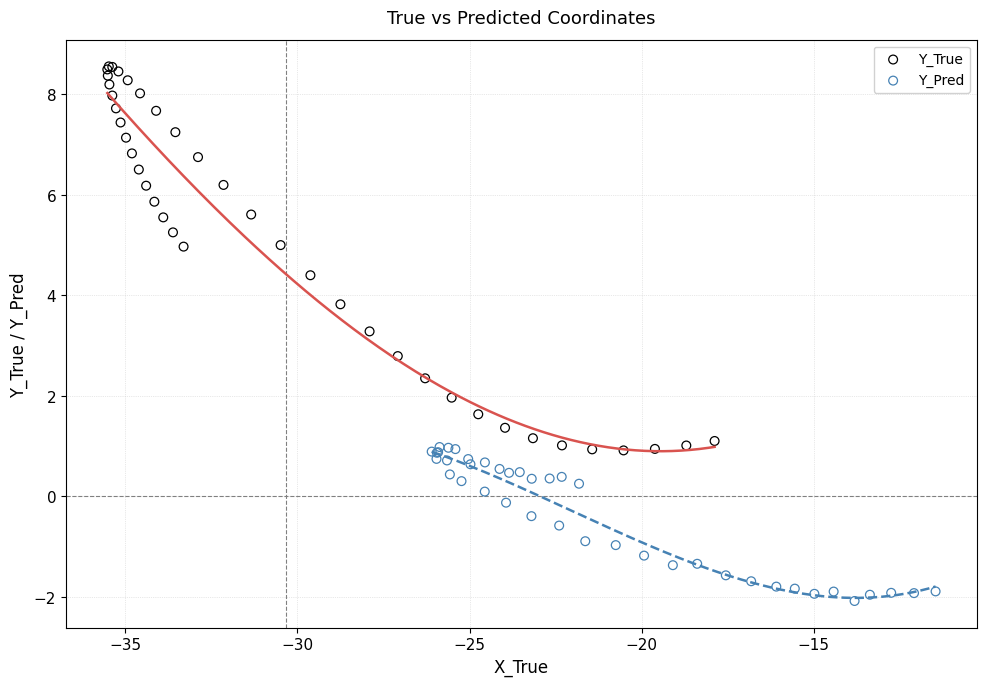

Which series has the widest spread of Y values?

Y_True